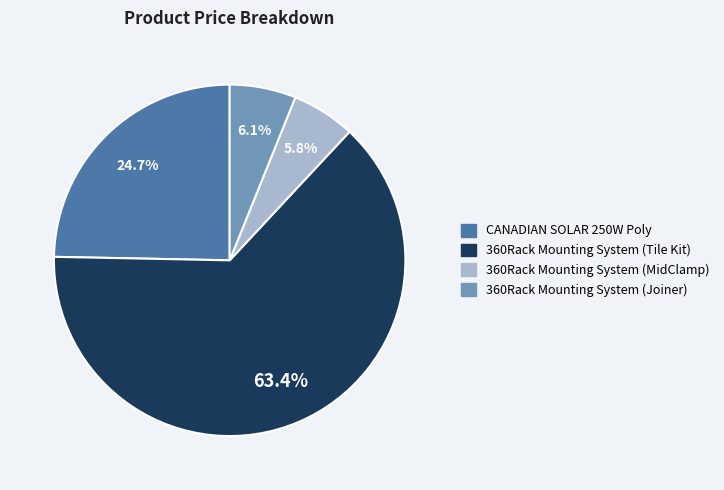

Is 360Rack Mounting System (MidClamp) the majority of the pie?

No